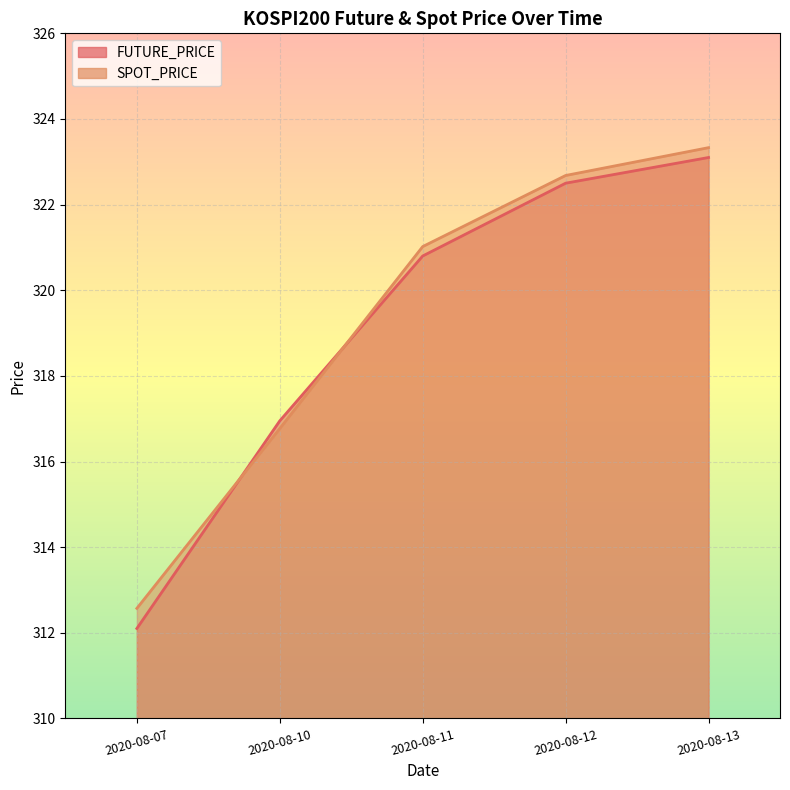

Where does the FUTURE_PRICE line series first go above 320?

2020-08-11